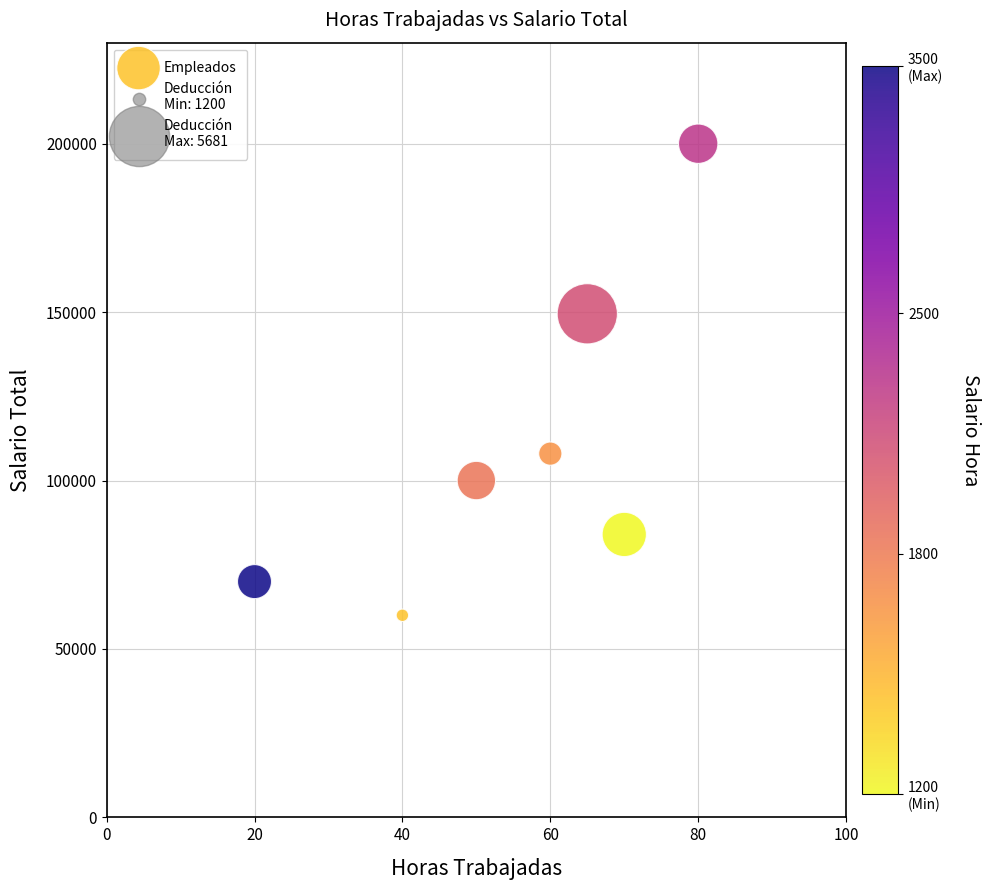

What is the average Y value?

110214